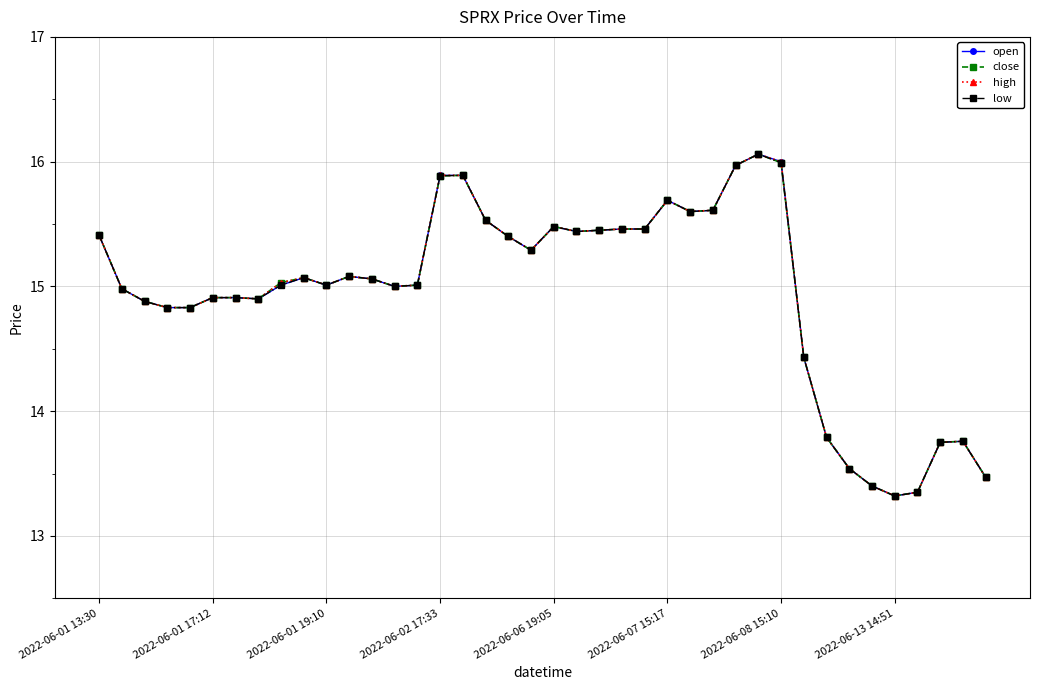

At how many categories does at least one series exceed 14?

32